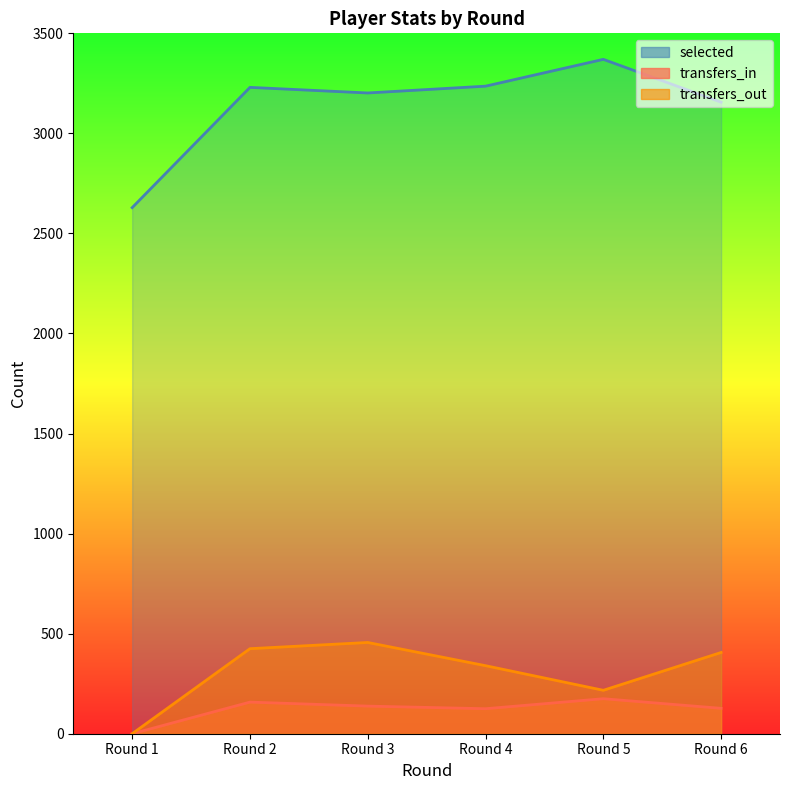

How many data points in selected are above 3230?

2